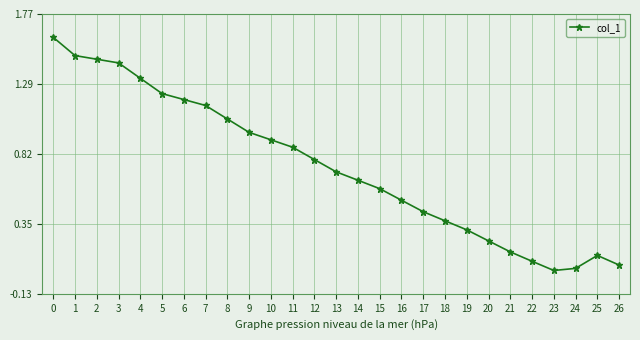

How many lines are shown in the chart?

1